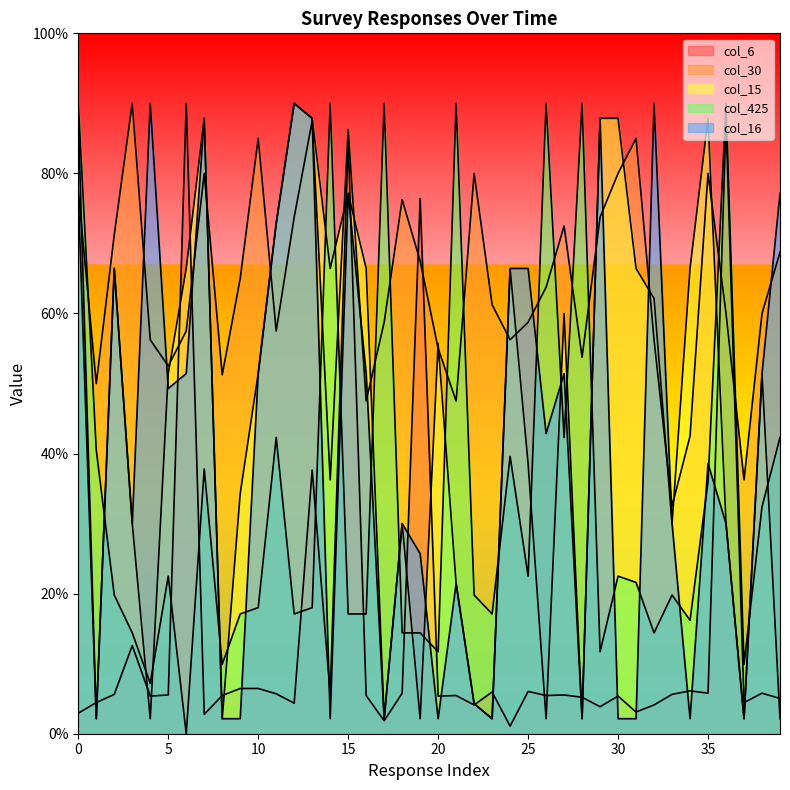

What is the maximum value shown in the chart?

90.0